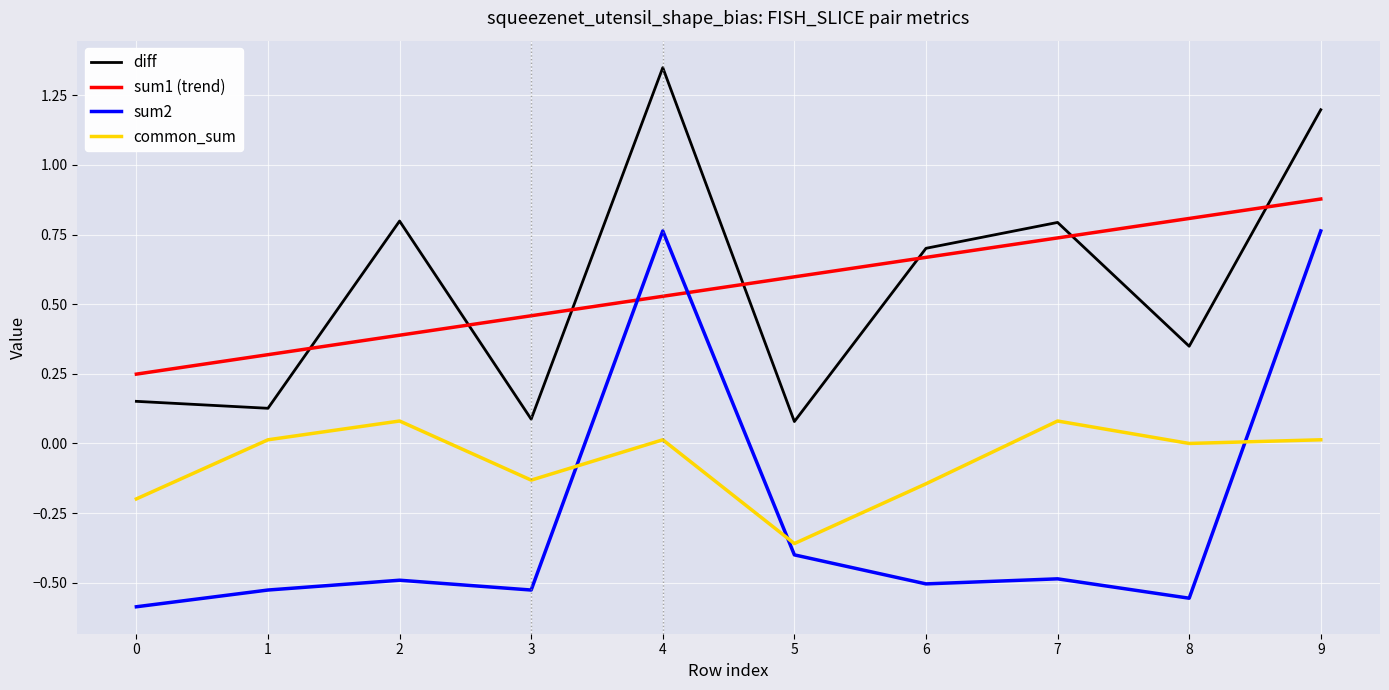

The common_sum series shows -0.0 at 3. True or false?

False